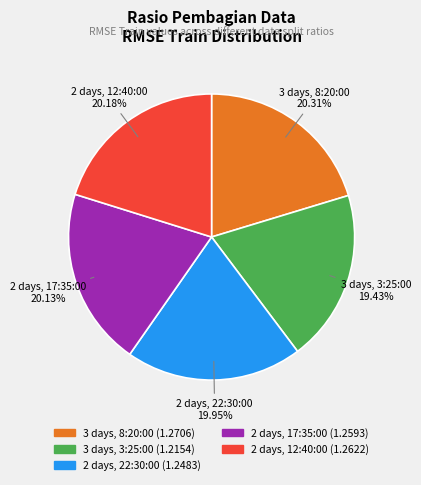

How many slices are in this pie chart?

5